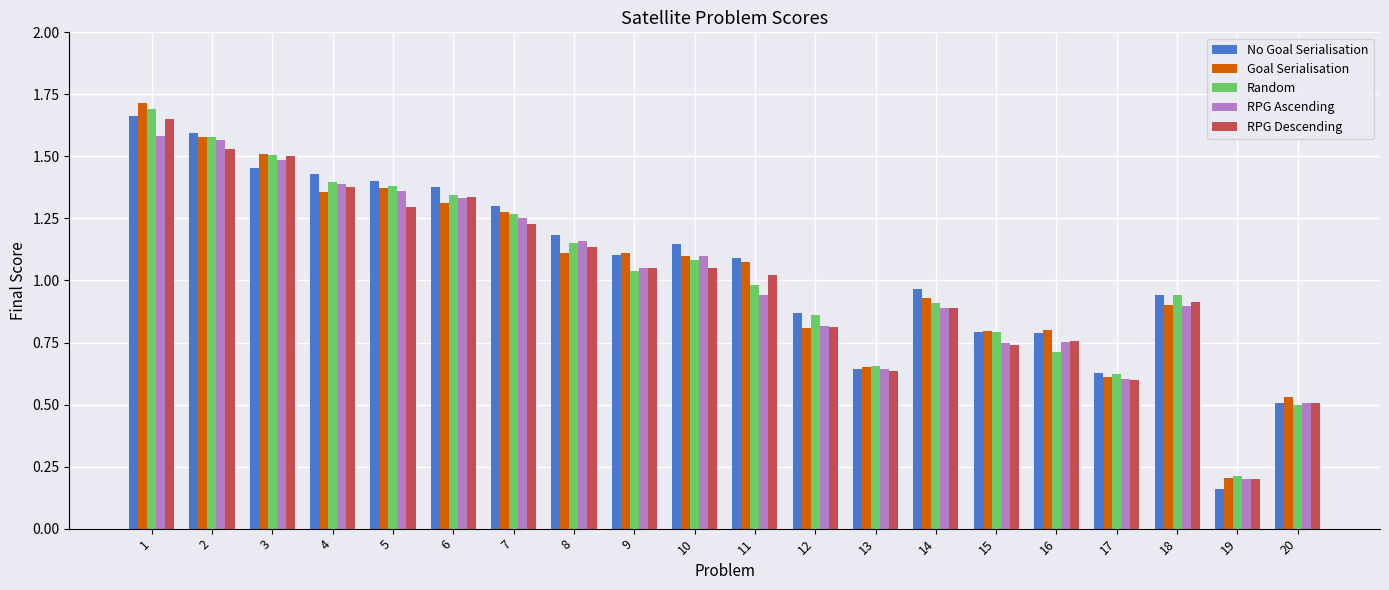

Between 2 and 18, which series saw the biggest shift?

Goal Serialisation